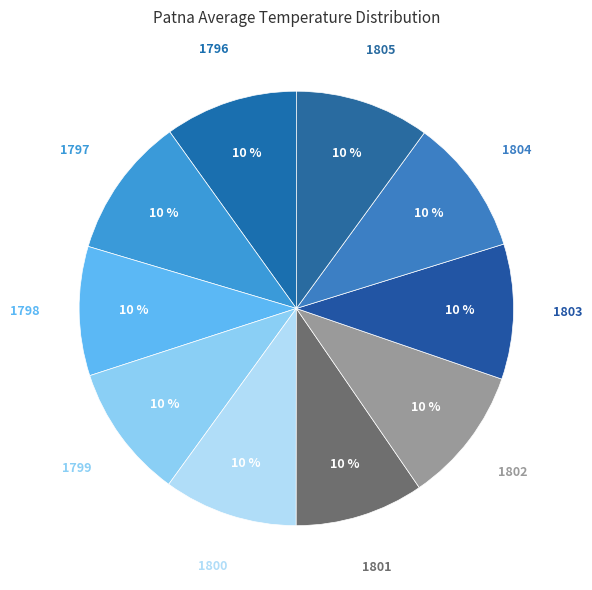

Rank the categories by value from lowest to highest.

1801, 1798, 1796, 1800, 1799, 1805, 1803, 1802, 1804, 1797